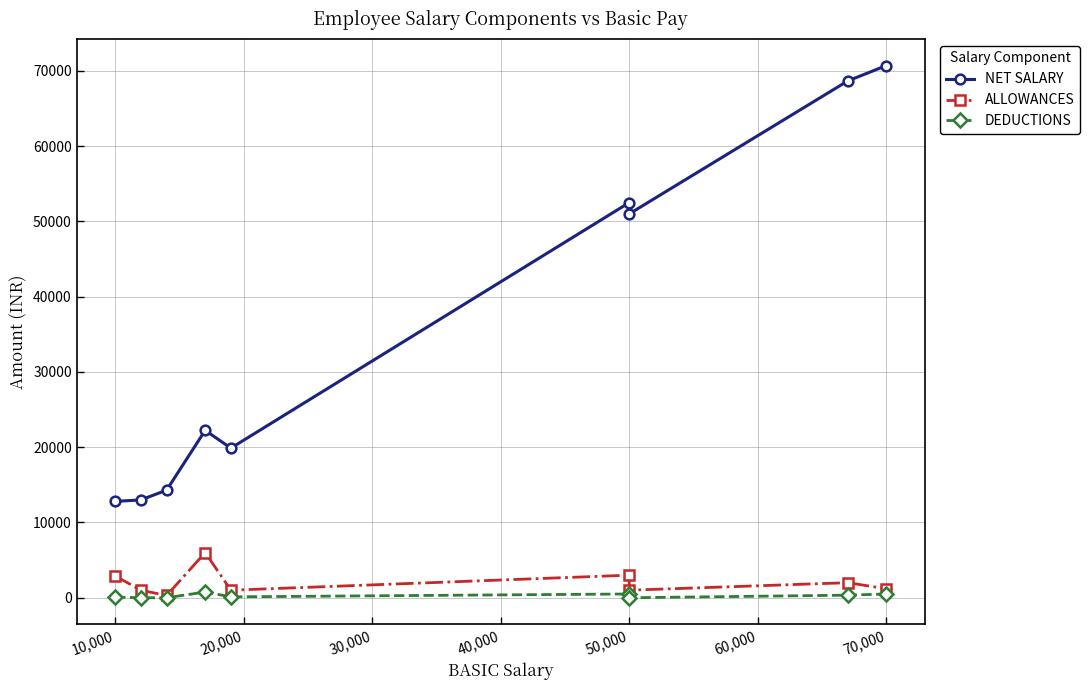

Rank the series at 30,000 from lowest to highest value.

DEDUCTIONS, ALLOWANCES, NET SALARY